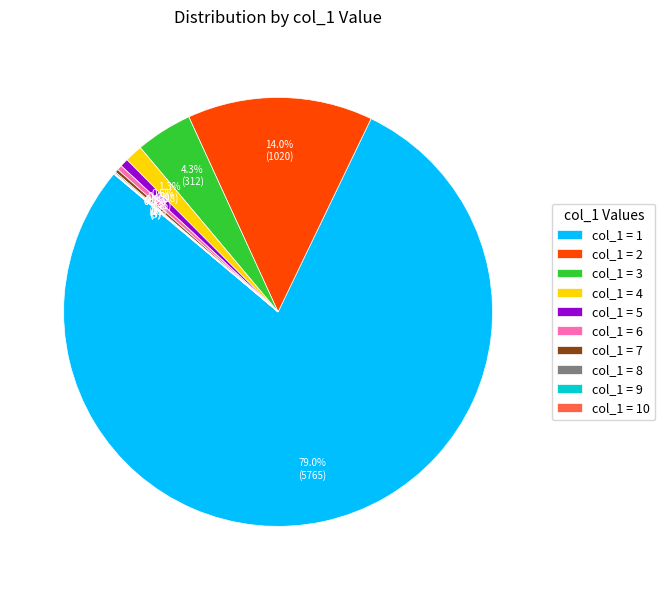

How much of the chart is everything except col_1 = 3?

95.7%